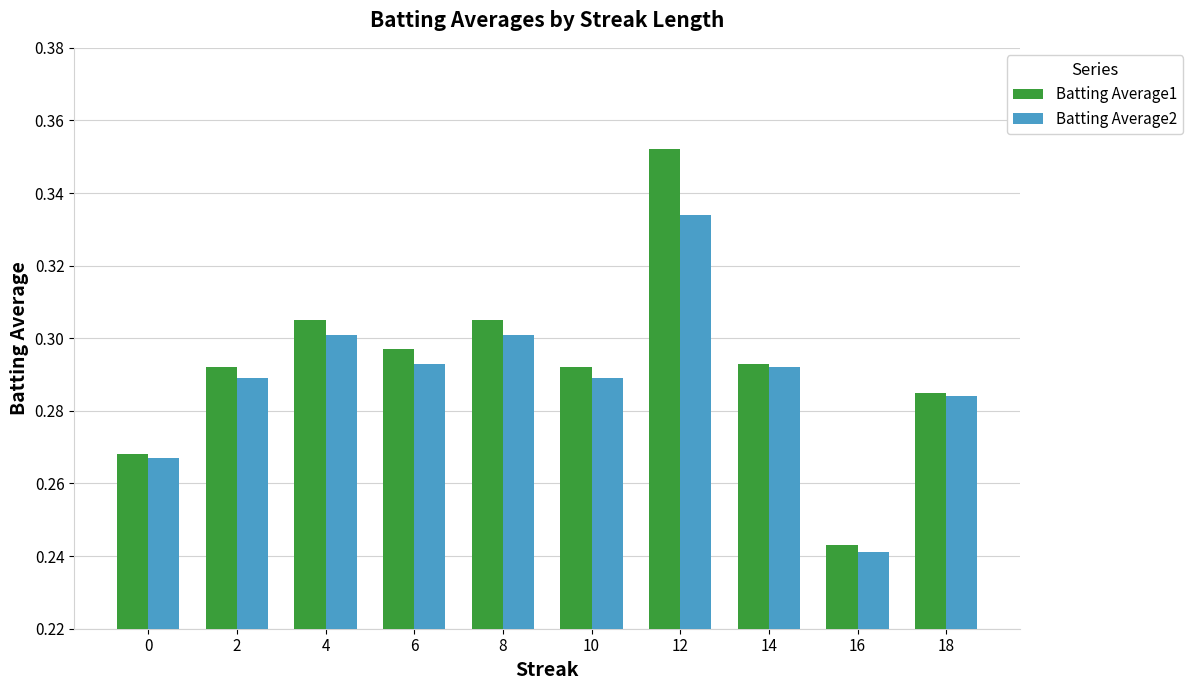

At which label is Batting Average1 closest to 0?

16